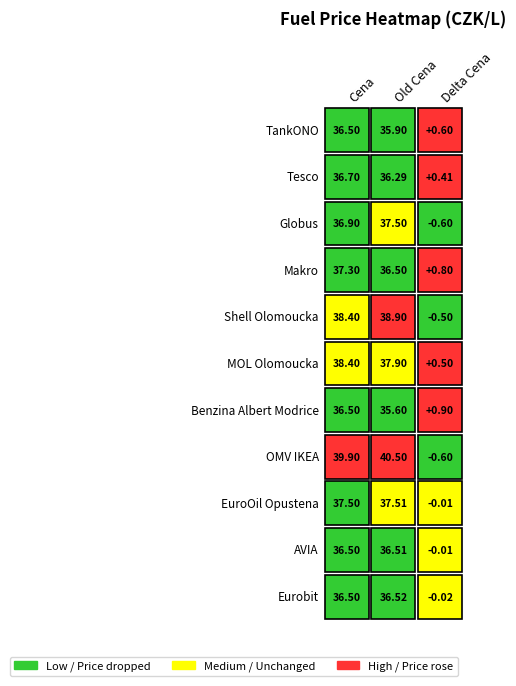

How many positive values does the Eurobit series have?

2